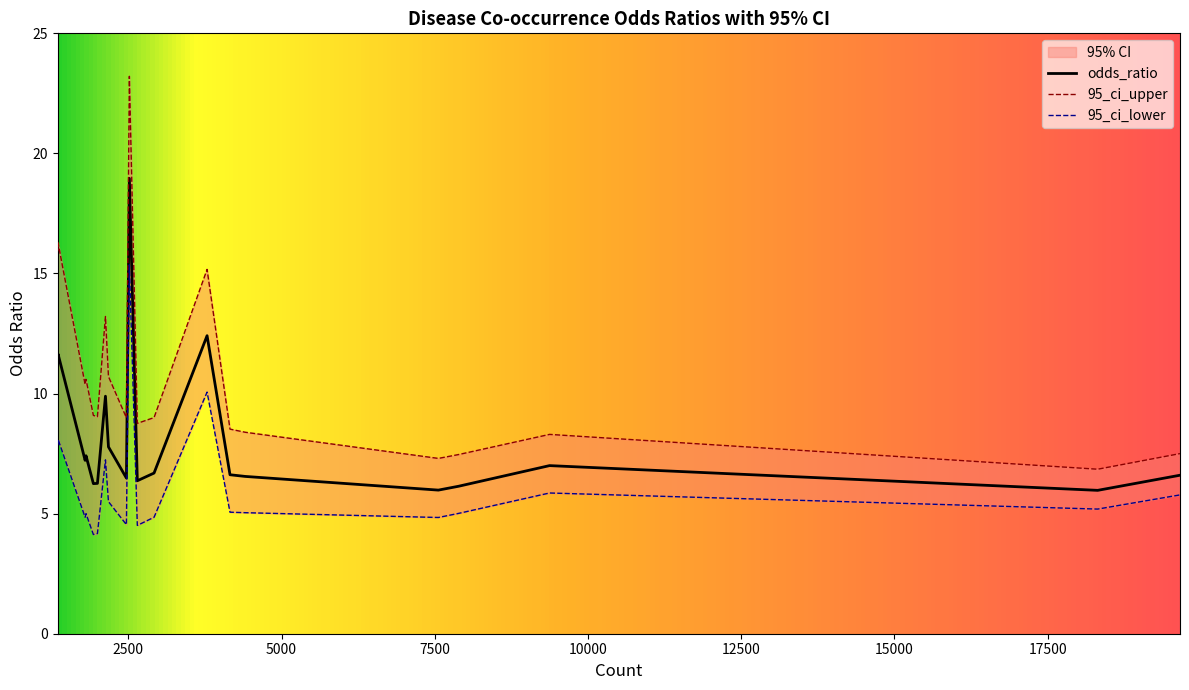

At which label is odds_ratio closest to 12?

1352